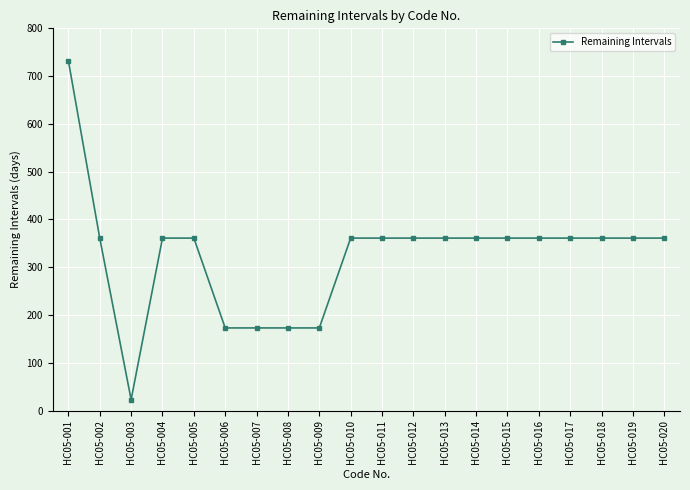

What is the change in value from HC05-006 to HC05-012?

+188